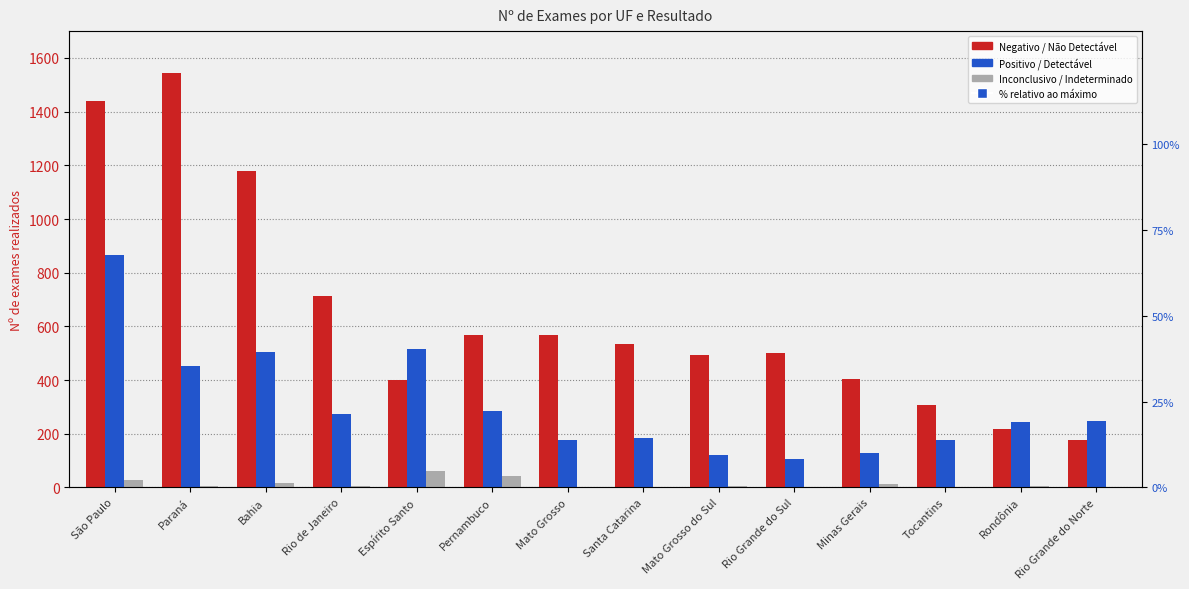

Rank the series at Minas Gerais from highest to lowest value.

Negativo / Não Detectável, Positivo / Detectável, Inconclusivo / Indeterminado, % relativo ao máximo